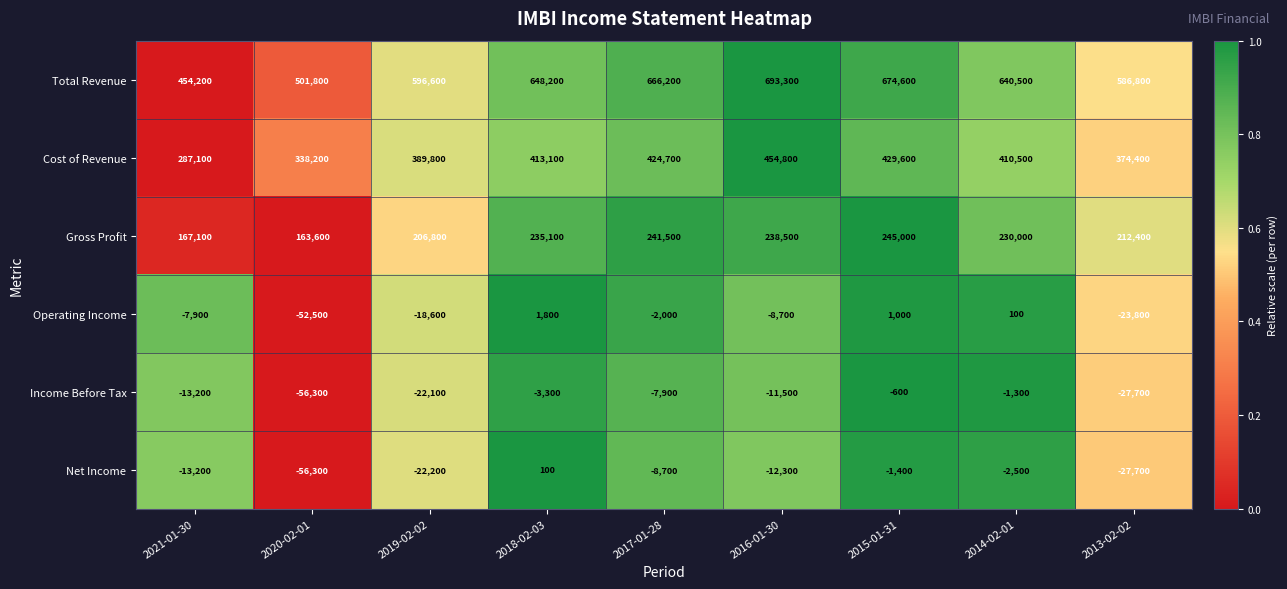

What is the difference between the Total Revenue values at 2019-02-02 and 2021-01-30?

142400